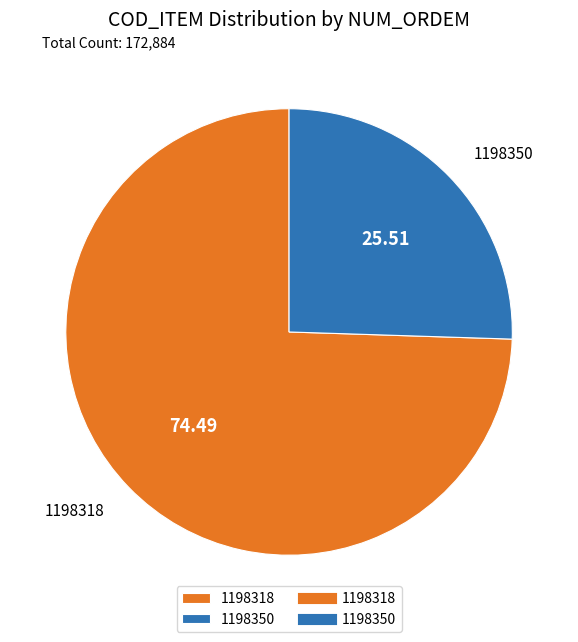

What is the ratio of the value at 1198318 to the value at 1198350?

2.9